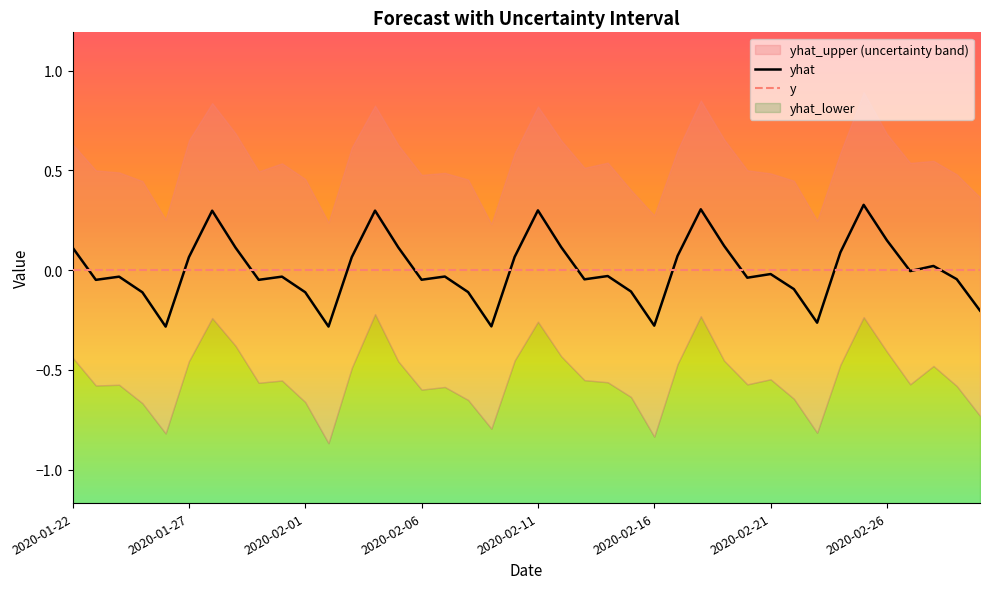

True or false: yhat has more than 1 interior local peaks.

True